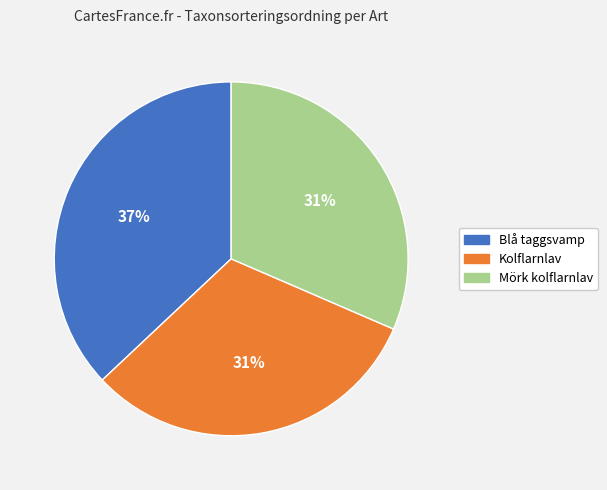

True or false: Blå taggsvamp accounts for 37% of the total.

True